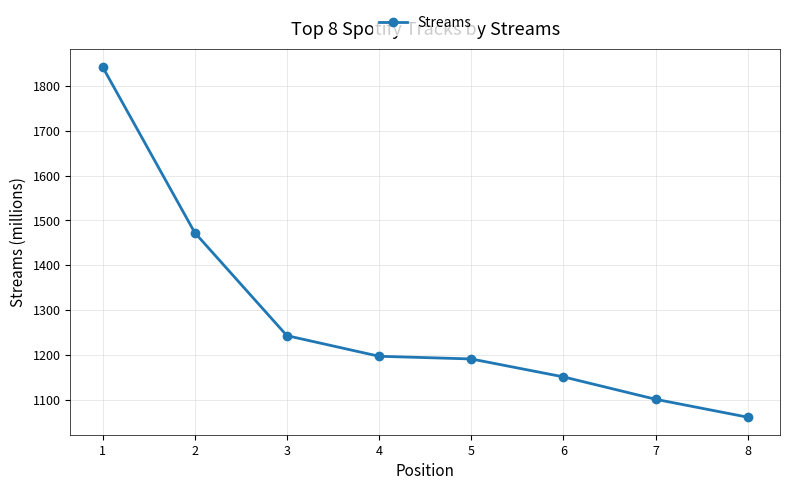

Count the number of categories in the chart.

8